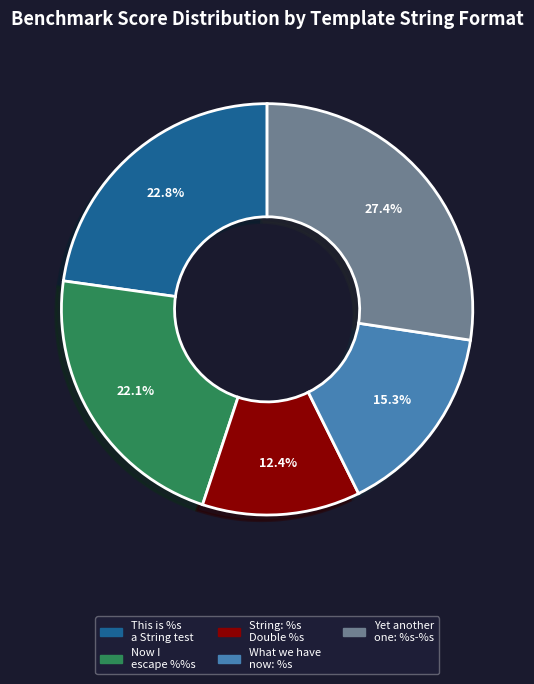

Which slice is the smallest?

String: %s Double %s